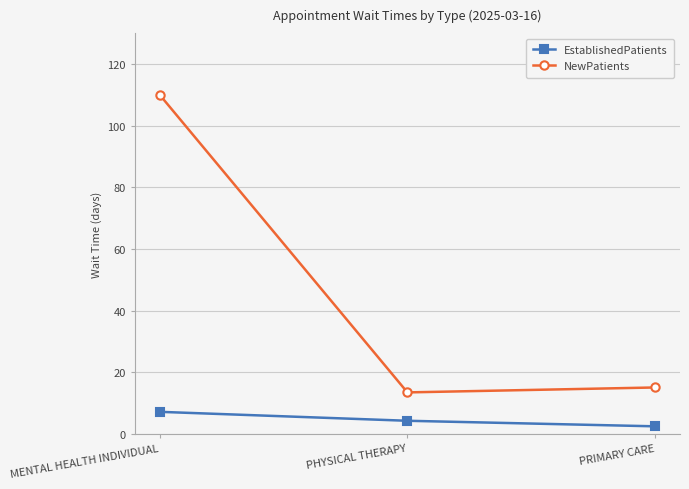

Reading left to right, transcribe all the data shown in this chart.

EstablishedPatients: MENTAL HEALTH INDIVIDUAL=7.2	PHYSICAL THERAPY=4.3	PRIMARY CARE=2.5
NewPatients: MENTAL HEALTH INDIVIDUAL=110.0	PHYSICAL THERAPY=13.5	PRIMARY CARE=15.1